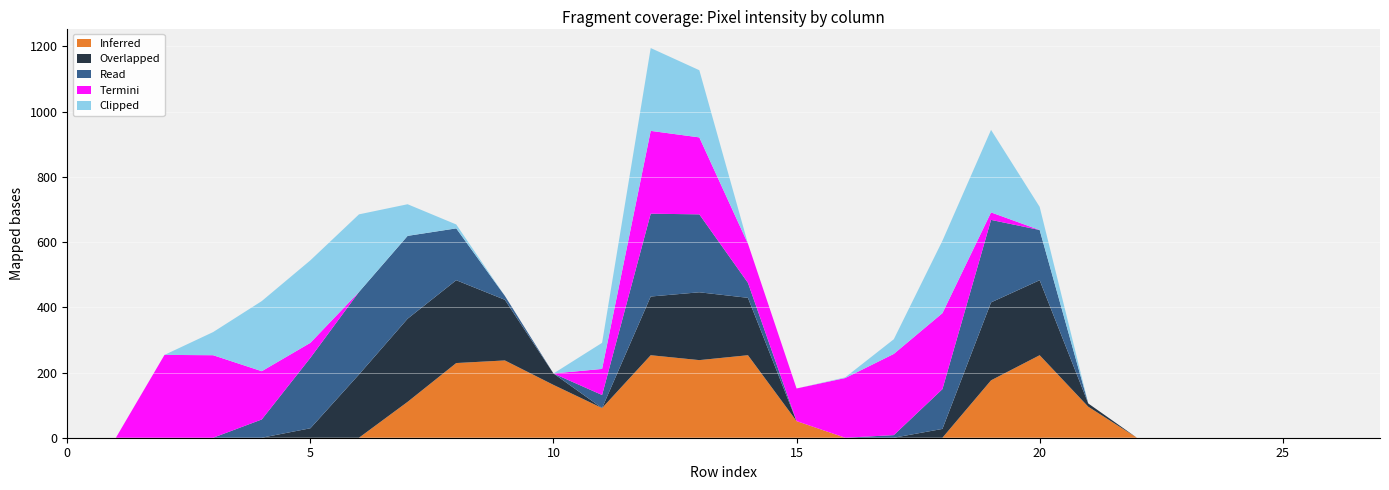

What are all the series names shown in the legend?

Inferred, Overlapped, Read, Termini, Clipped